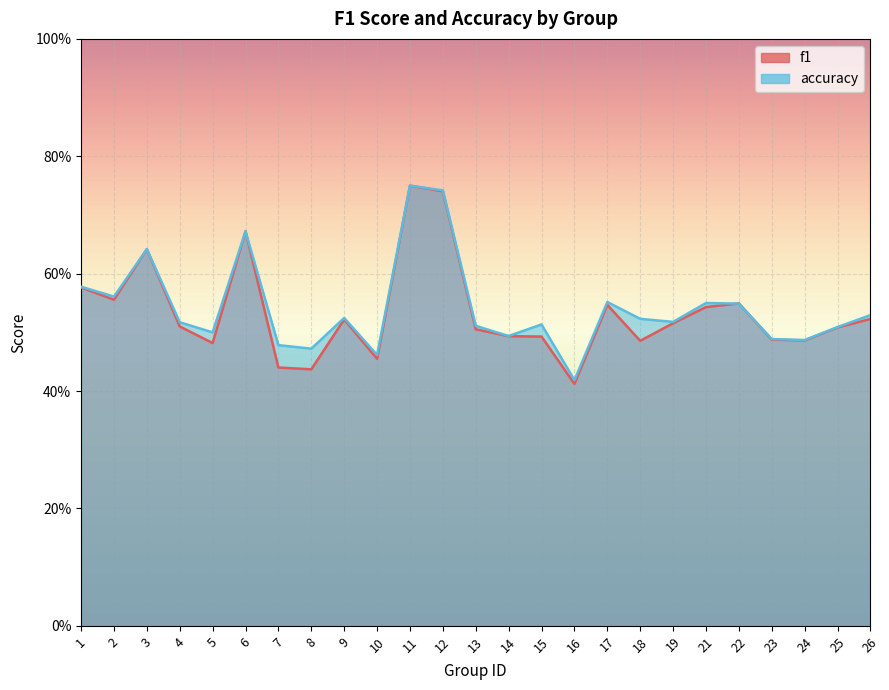

The value of accuracy at 15 is 0.5. True or false?

True